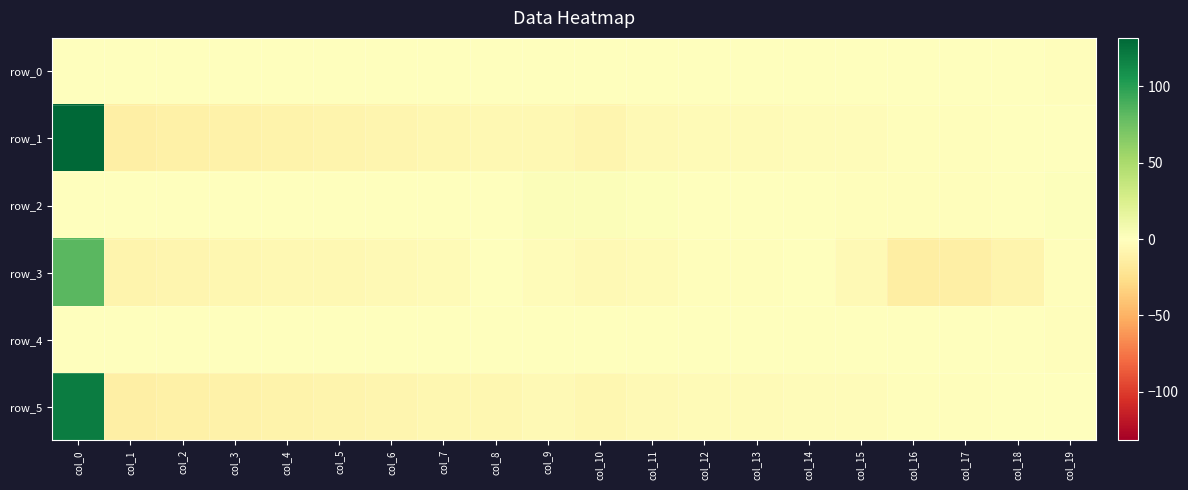

How many negative values does the row_0 series have?

12